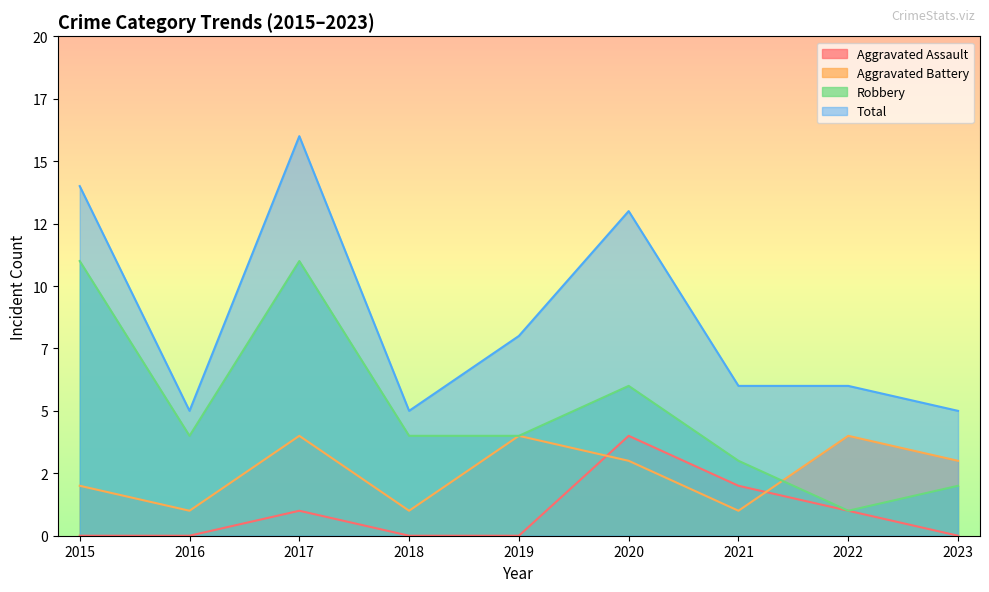

Reading right to left, transcribe all the data shown in this chart.

Aggravated Assault: 0	1	2	4	0	0	1	0	0
Aggravated Battery: 3	4	1	3	4	1	4	1	2
Robbery: 2	1	3	6	4	4	11	4	11
Total: 5	6	6	13	8	5	16	5	14